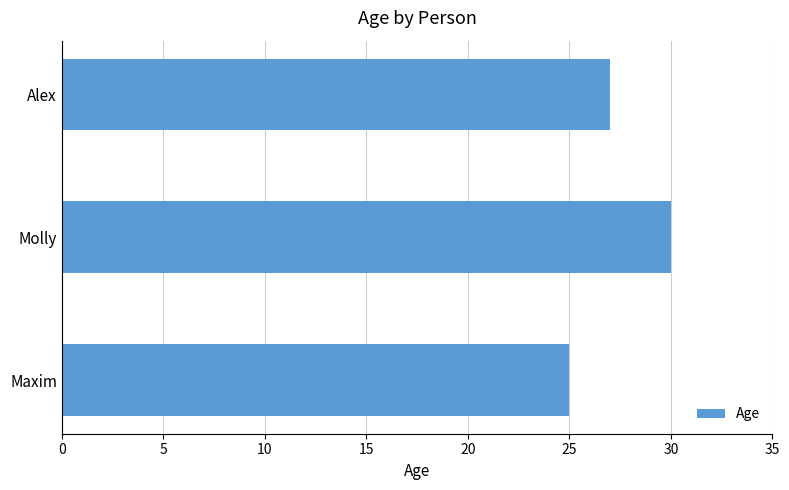

The chart shows a value of 42 at Alex. True or false?

False